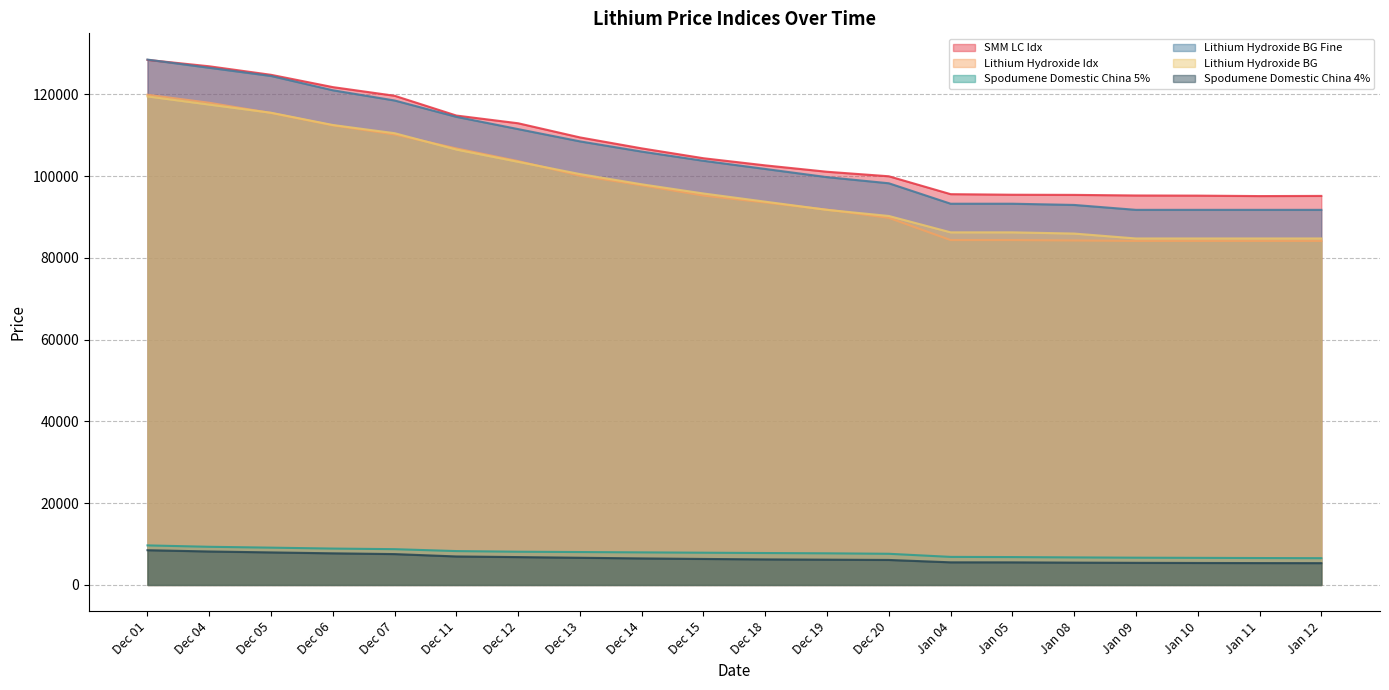

Which category has the highest value in the Lithium Hydroxide BG Fine series?

Dec 01